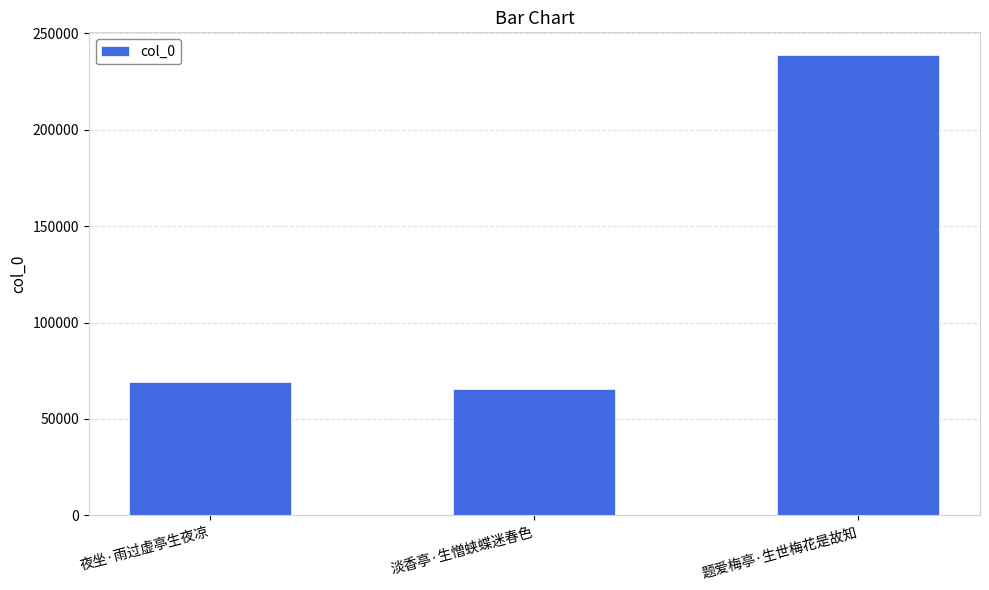

What is the sum of the values at 题爱梅亭·生世梅花是故知 and 淡香亭·生憎蛱蝶迷春色?

303896